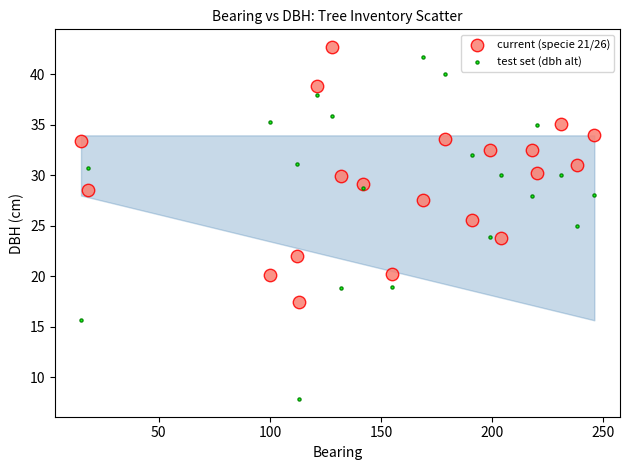

What are all the series names shown in the legend?

current (specie 21/26), test set (dbh alt)